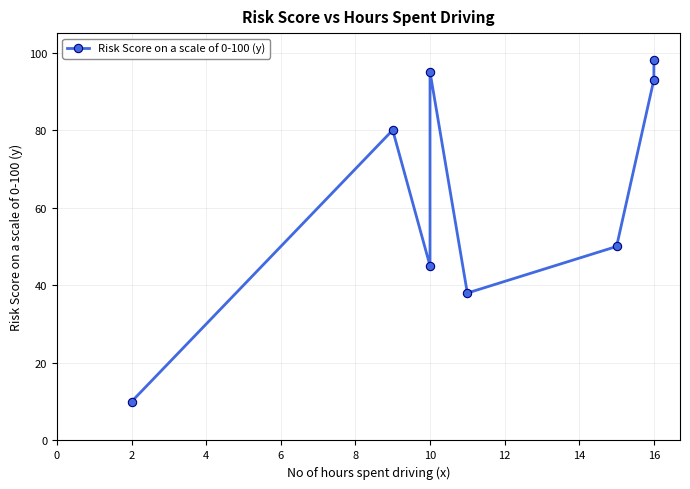

Count the number of data series in this chart.

1